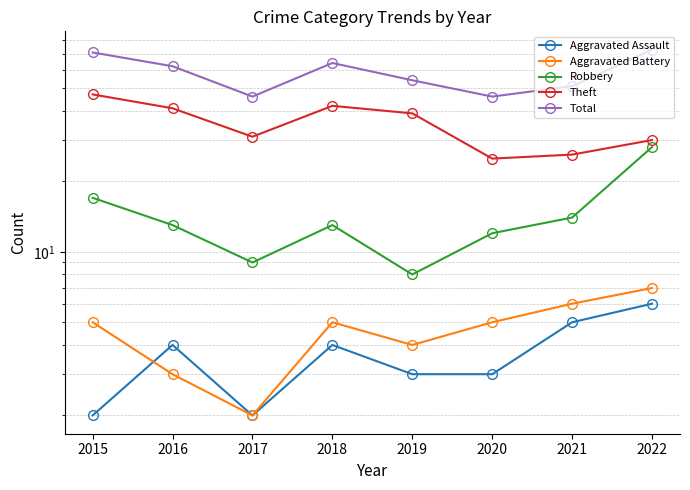

True or false: Total has more than 1 points higher than both neighbors.

False